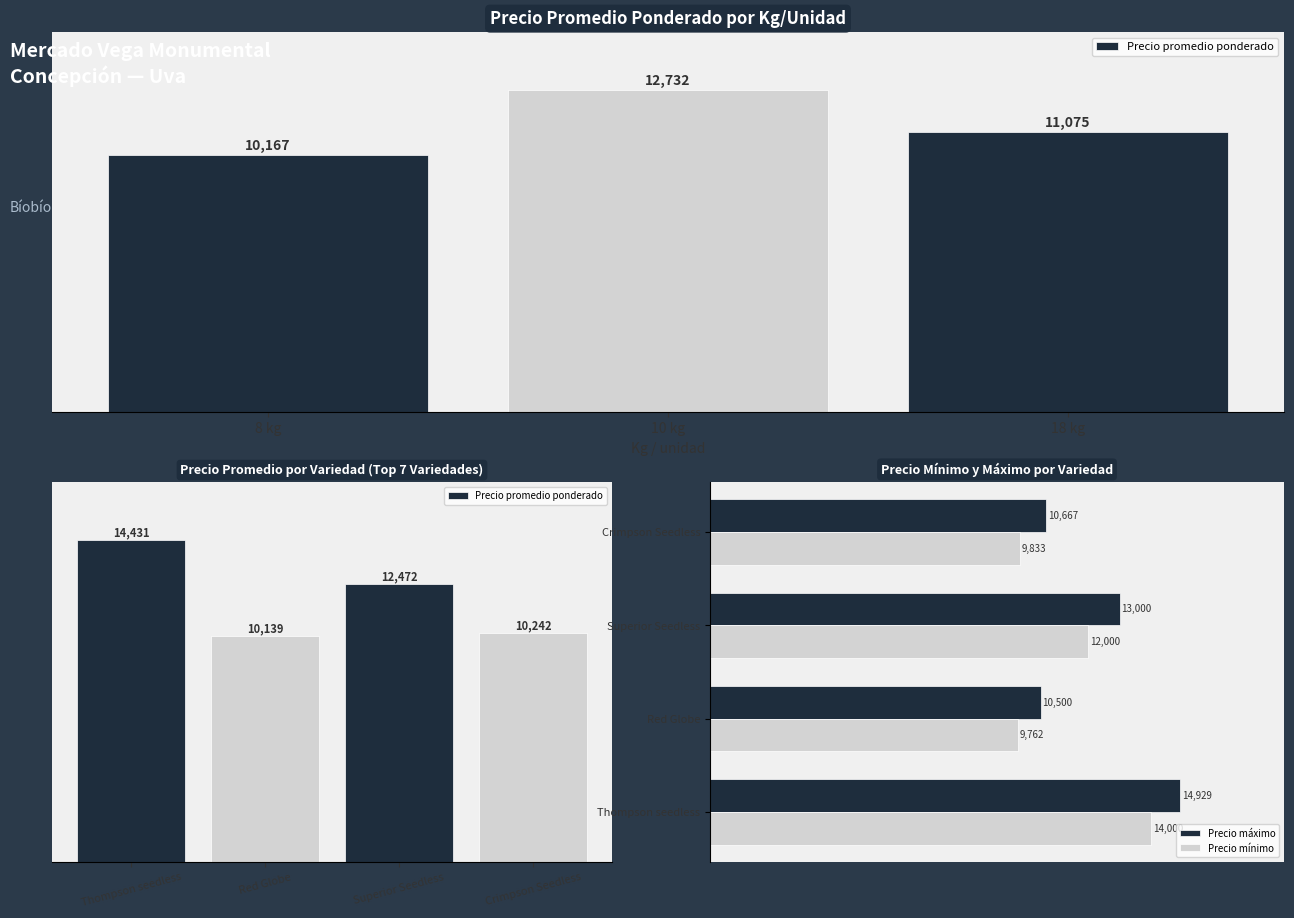

At which label does Precio mínimo reach its minimum?

Red Globe